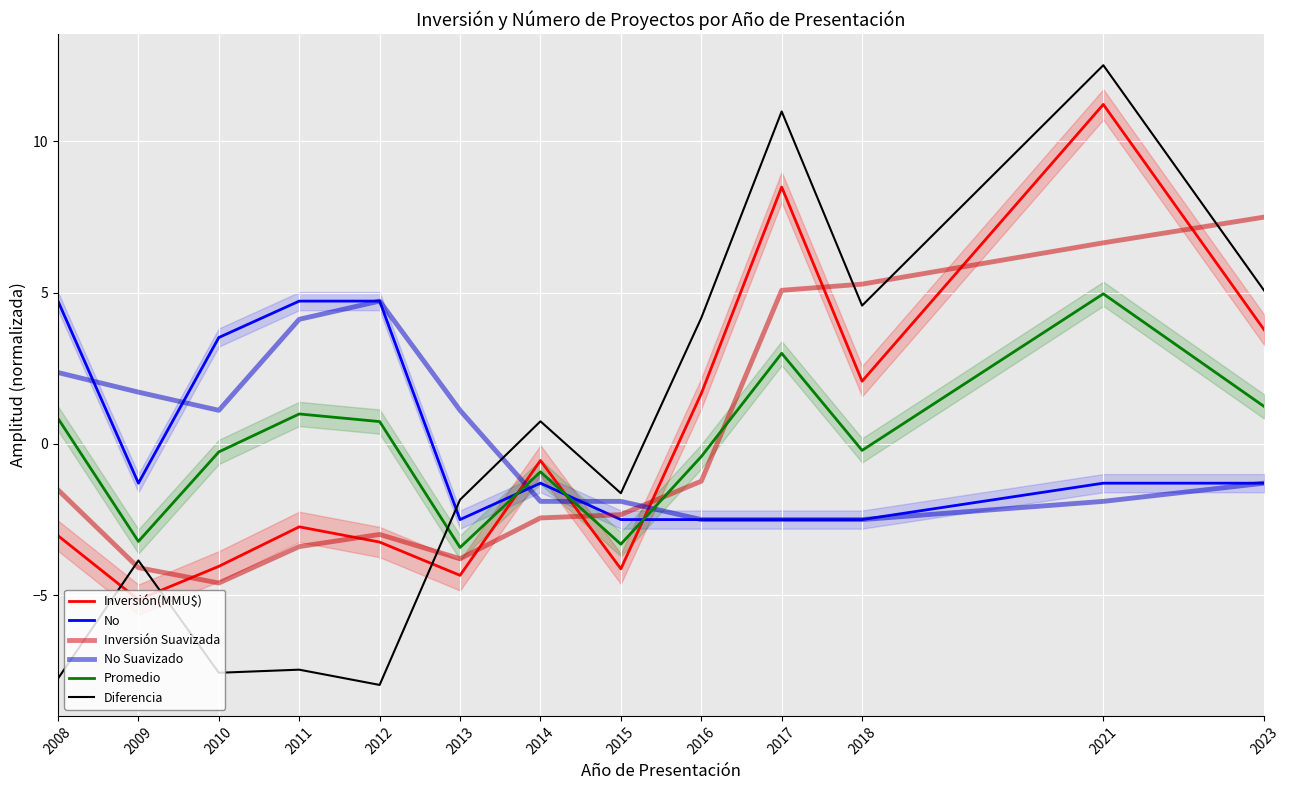

How many categories are shown in the chart?

13